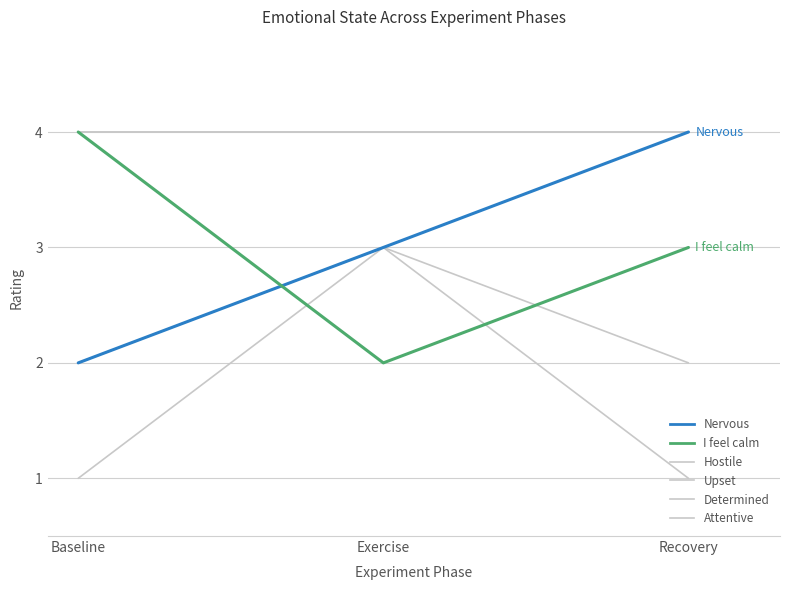

Read the I feel calm value at Exercise.

2